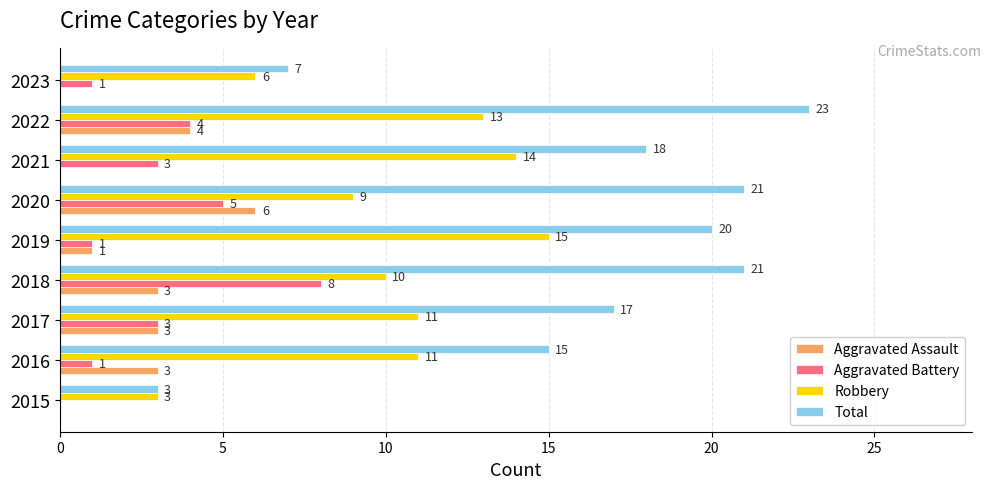

What is the sum of the Aggravated Assault values at 2021 and 2020?

6